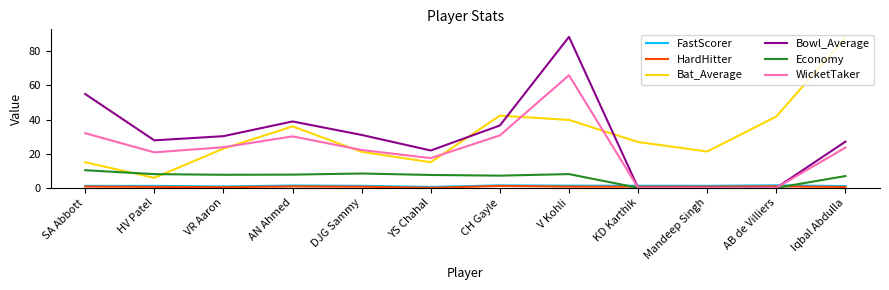

Is the value of Economy at AB de Villiers greater than the value of Bat_Average at SA Abbott?

No